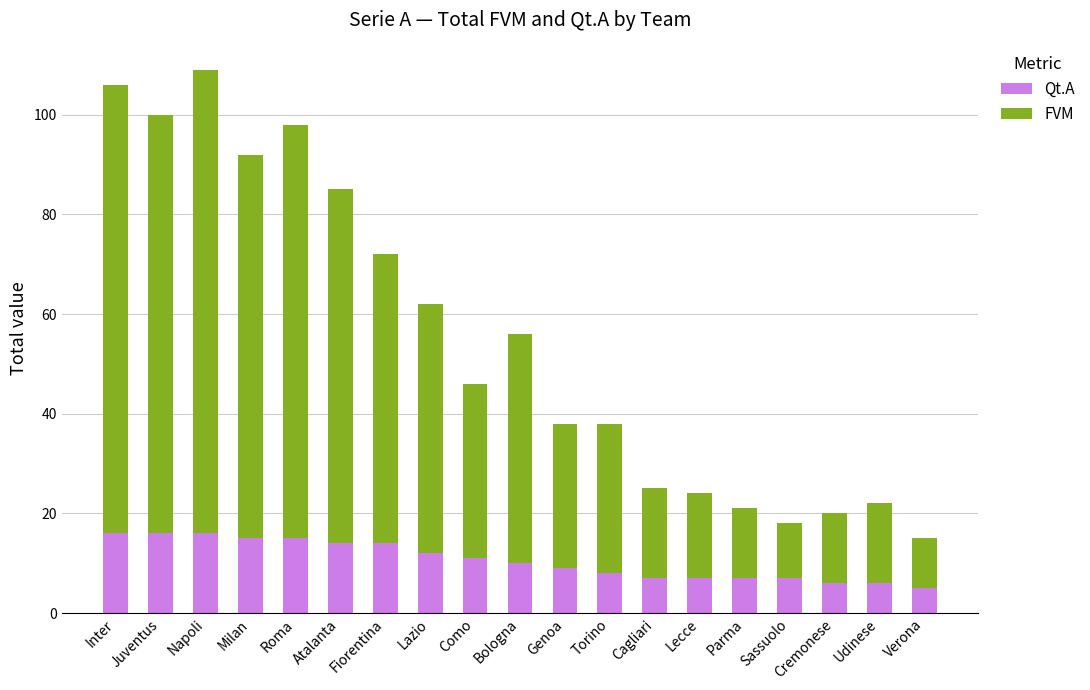

What is the difference between the maximum and minimum values in the Qt.A series?

11